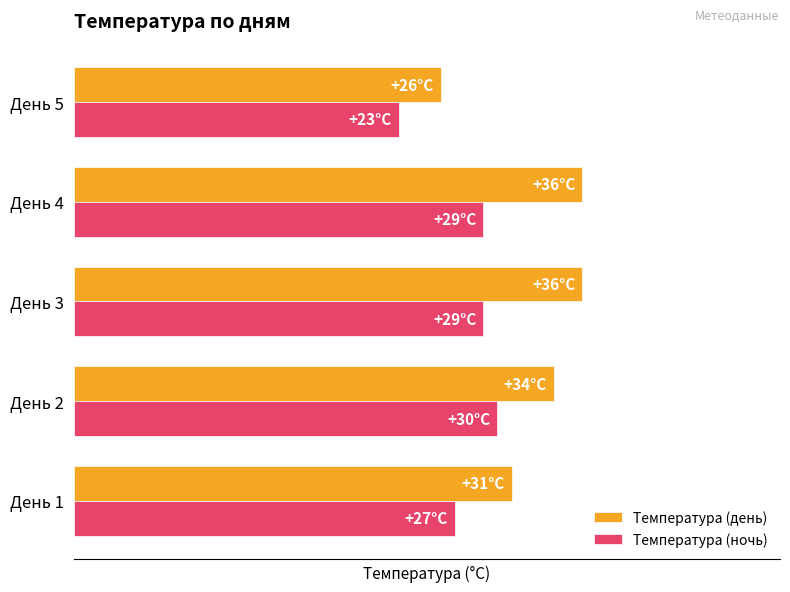

What is the greatest value displayed?

36